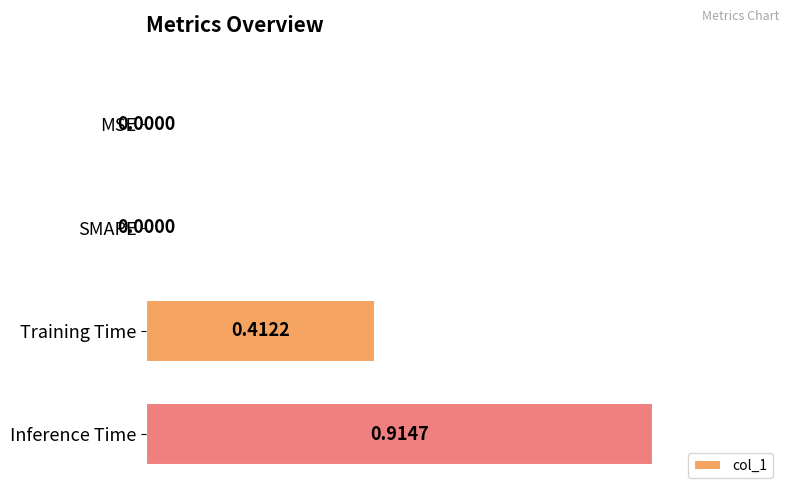

Between SMAPE and Training Time, which is larger?

Training Time